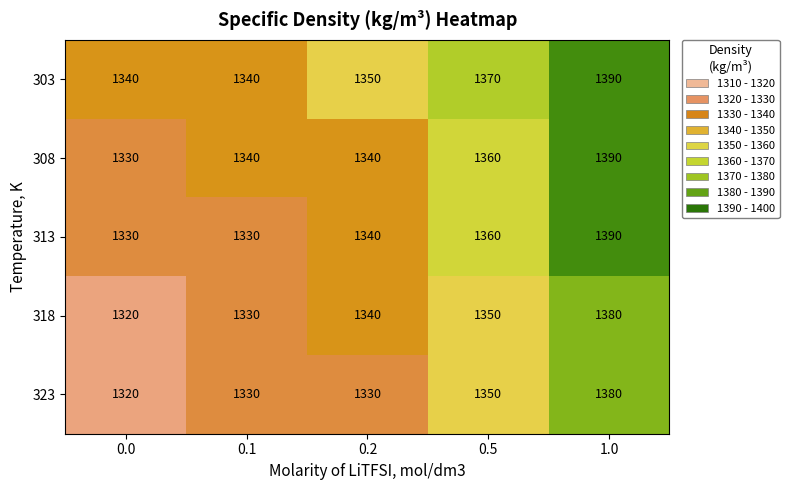

Where is 303 nearest to the value 1365?

0.5